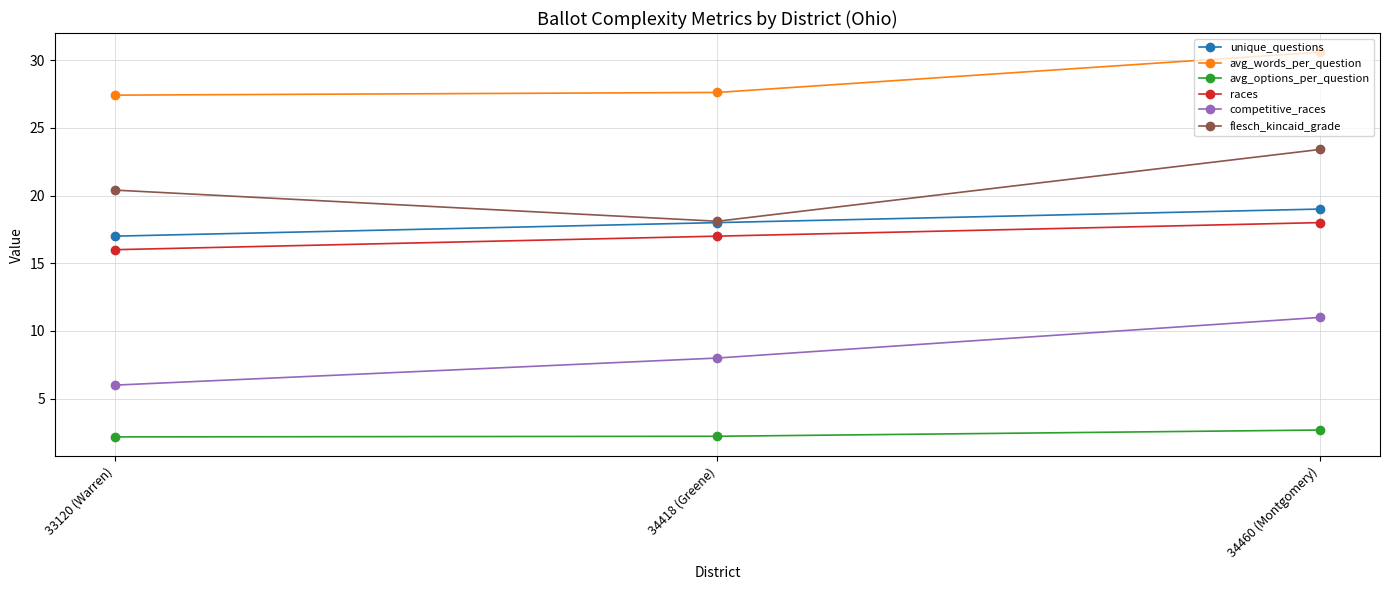

Reading left to right, extract all data points from this chart.

unique_questions: 17.0	18.0	19.0
avg_words_per_question: 27.4	27.6	30.6
avg_options_per_question: 2.2	2.2	2.7
races: 16.0	17.0	18.0
competitive_races: 6.0	8.0	11.0
flesch_kincaid_grade: 20.4	18.1	23.4